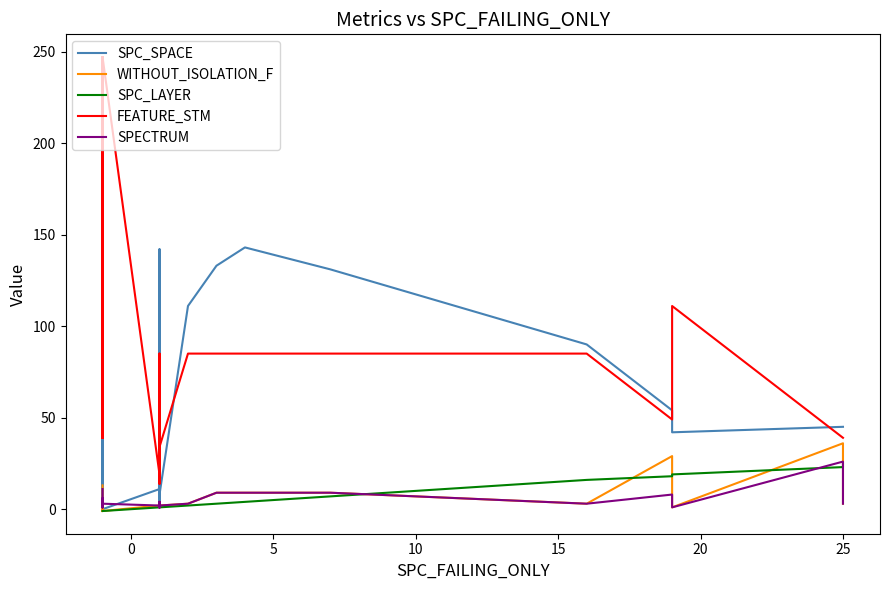

What is the label of the 35th point from the left?

25